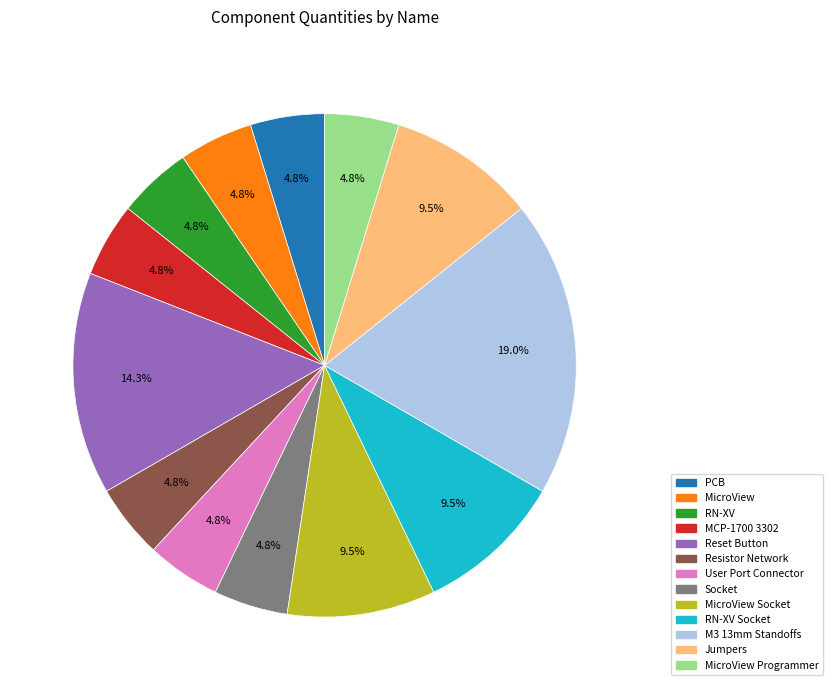

Is there a majority slice in this chart?

No